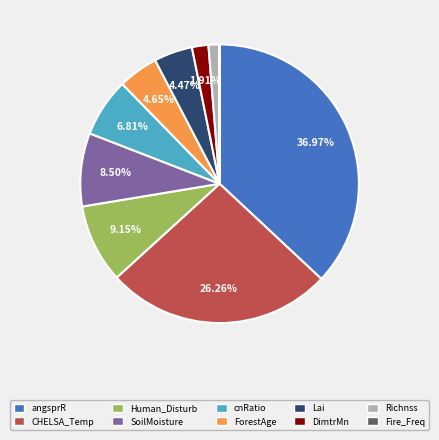

Does any single category account for the majority?

No